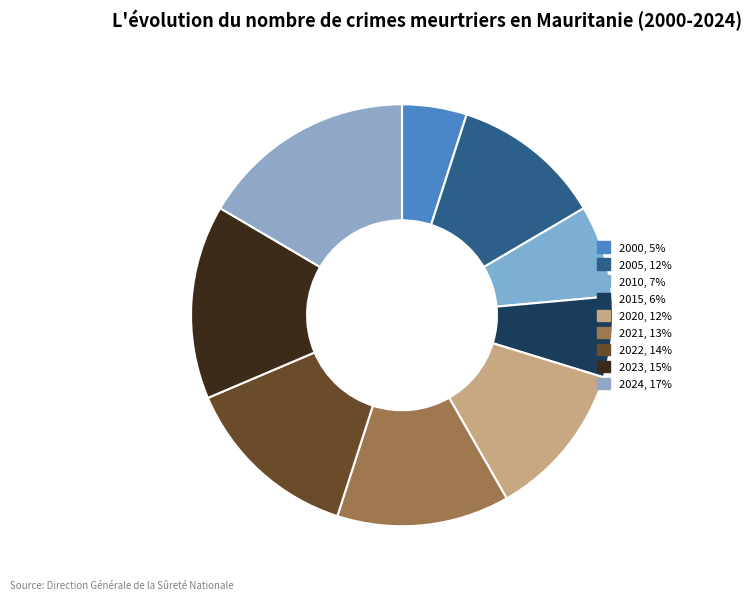

To the nearest percent, what is the average slice percentage?

11%